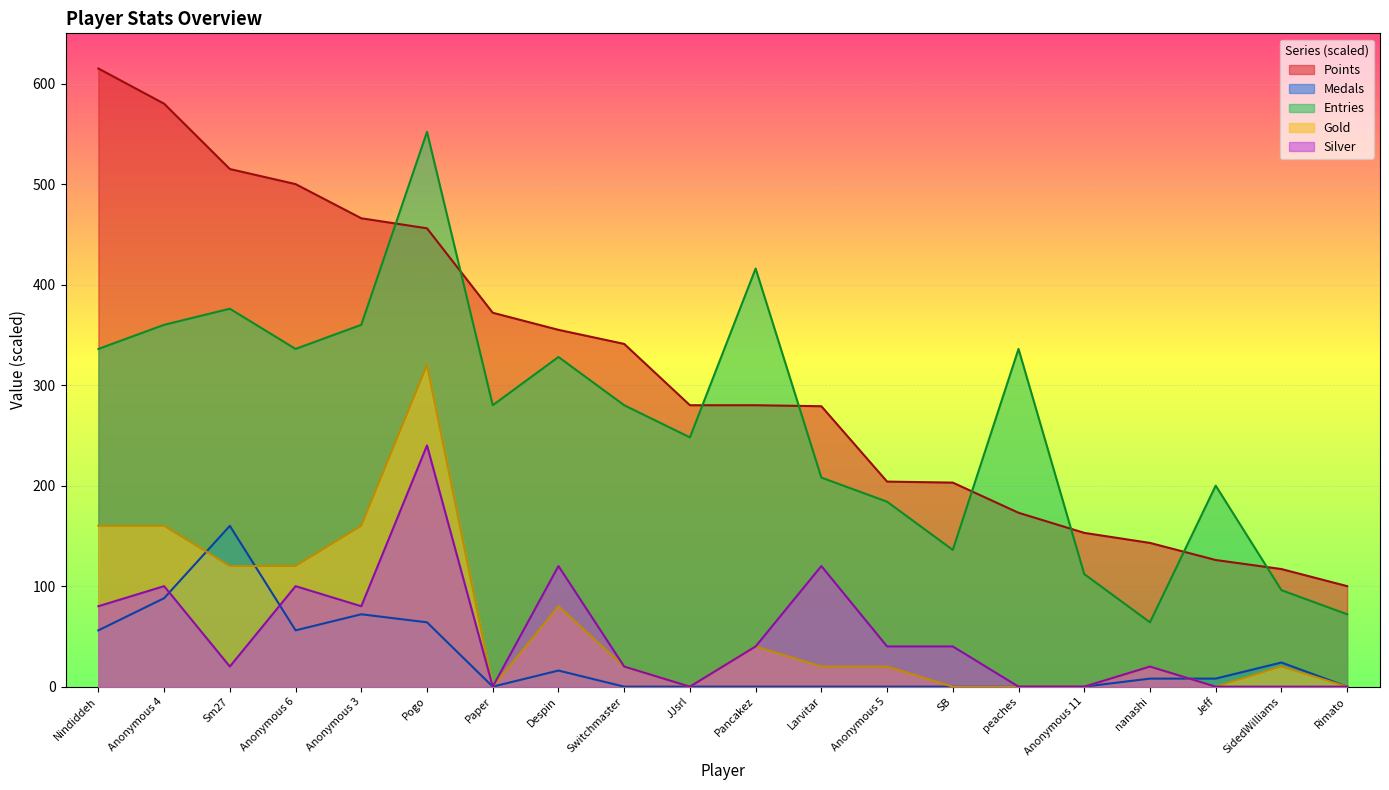

At which category is the sum across all series the highest?

Pogo